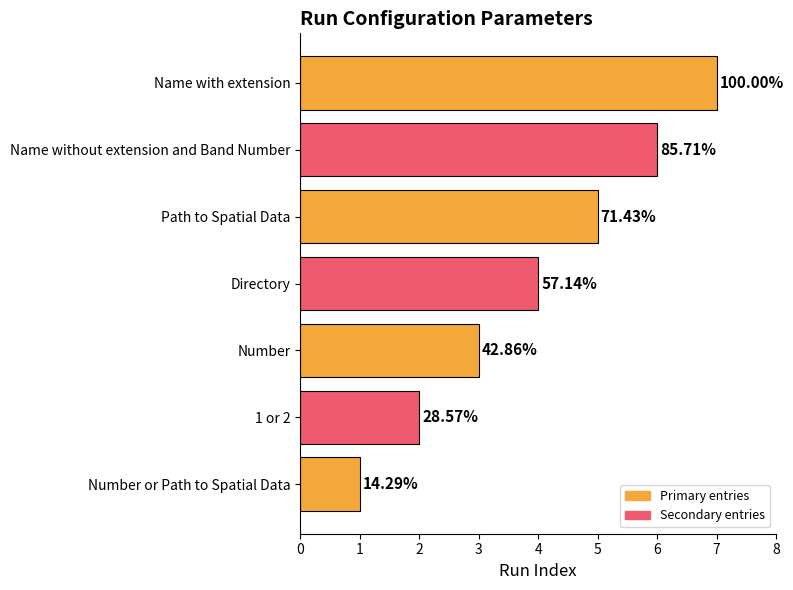

Does the chart contain any negative values?

No